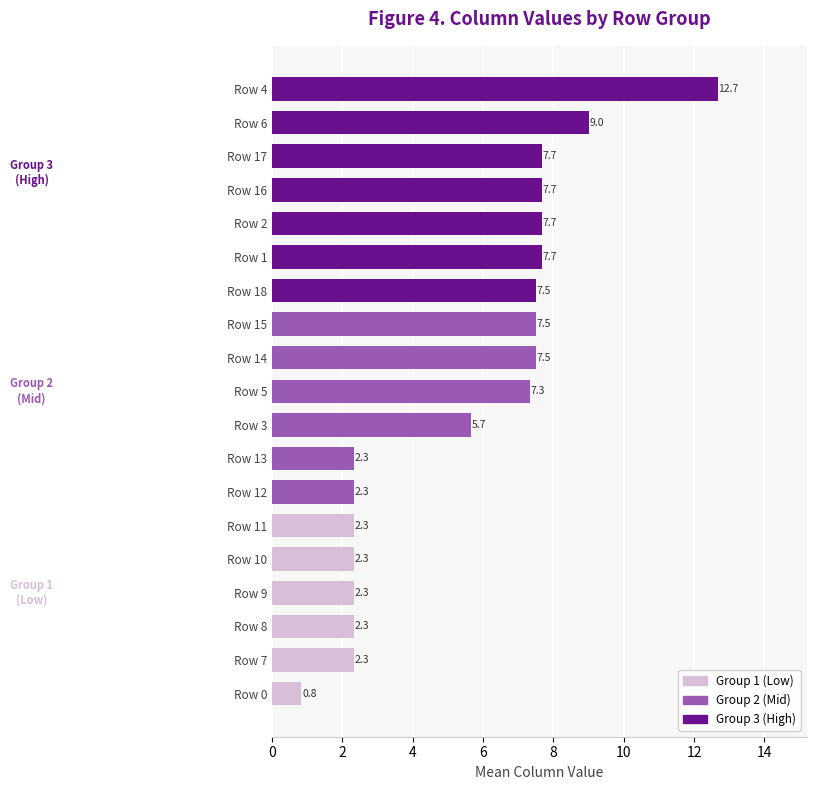

The chart shows a value of 2.3 at Row 10. True or false?

True